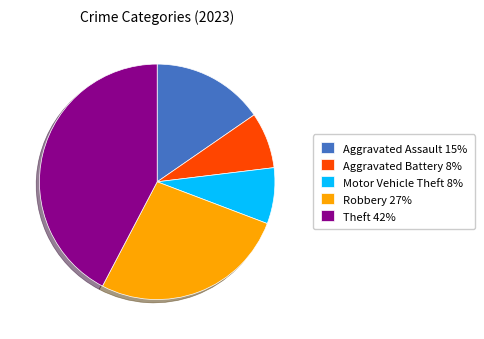

How many slices are in this pie chart?

5